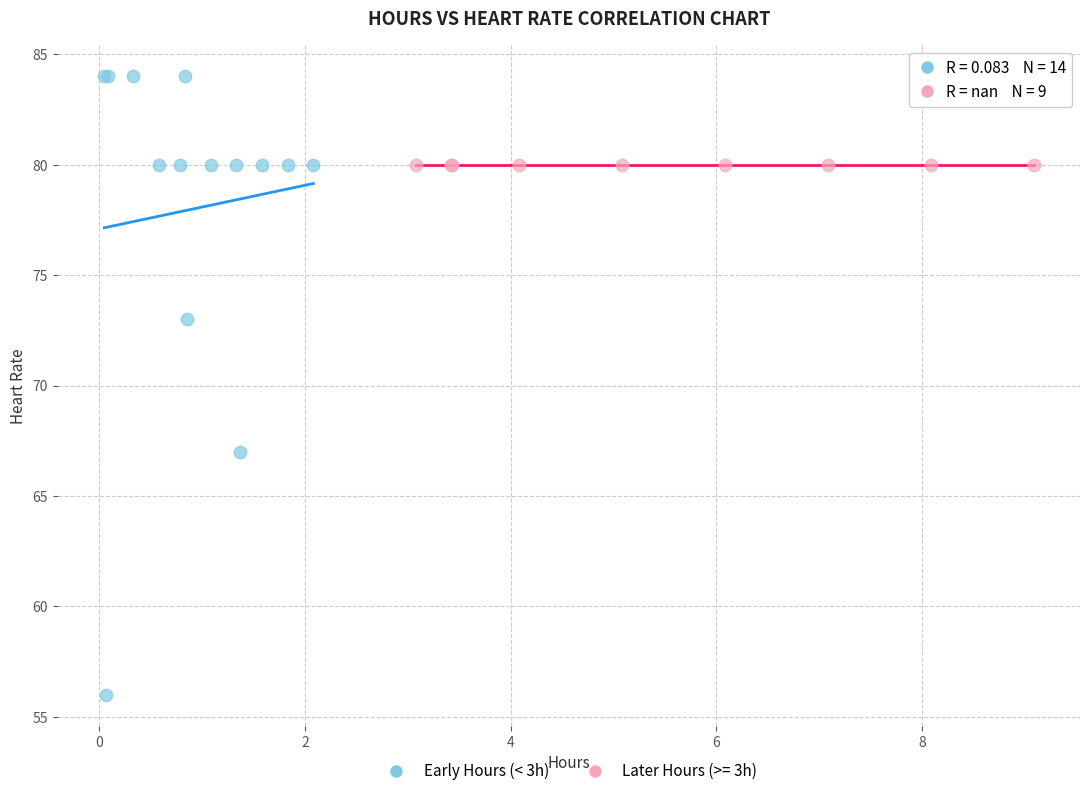

Which series contains the lowest Y value?

Early Hours (< 3h)